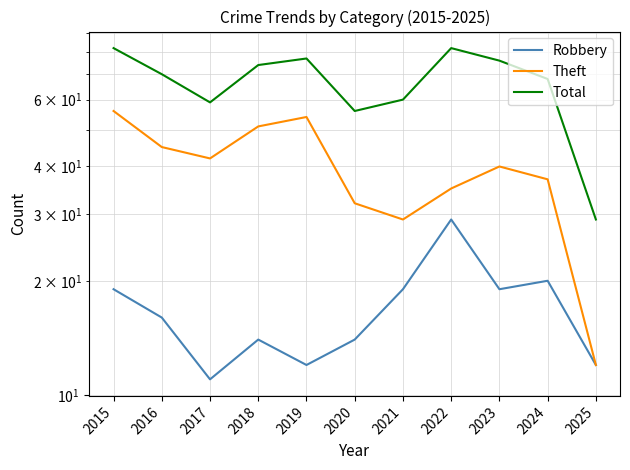

What are all the series names shown in the legend?

Robbery, Theft, Total